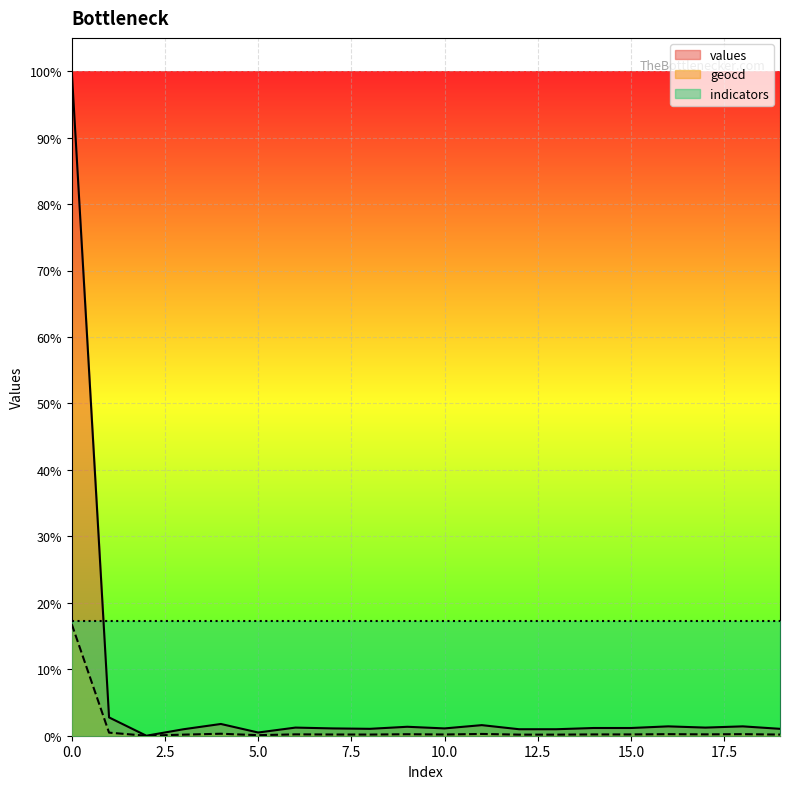

Between 13 and 7, which is larger?

7